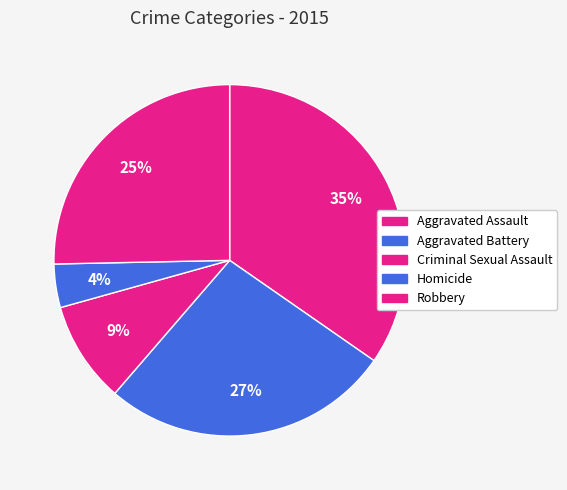

How many slices are in this pie chart?

5